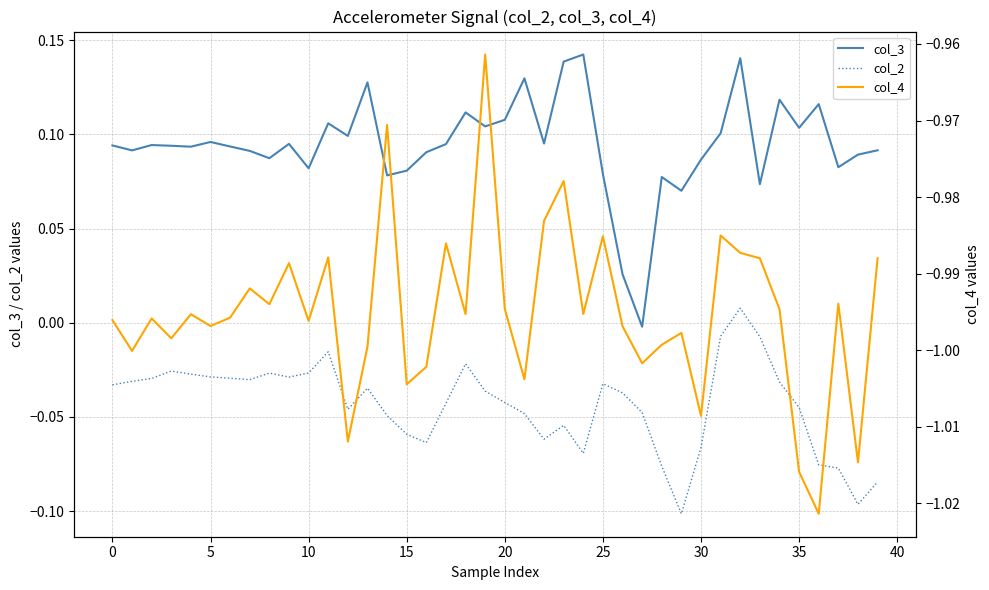

What is the minimum value shown in the chart?

-1.0